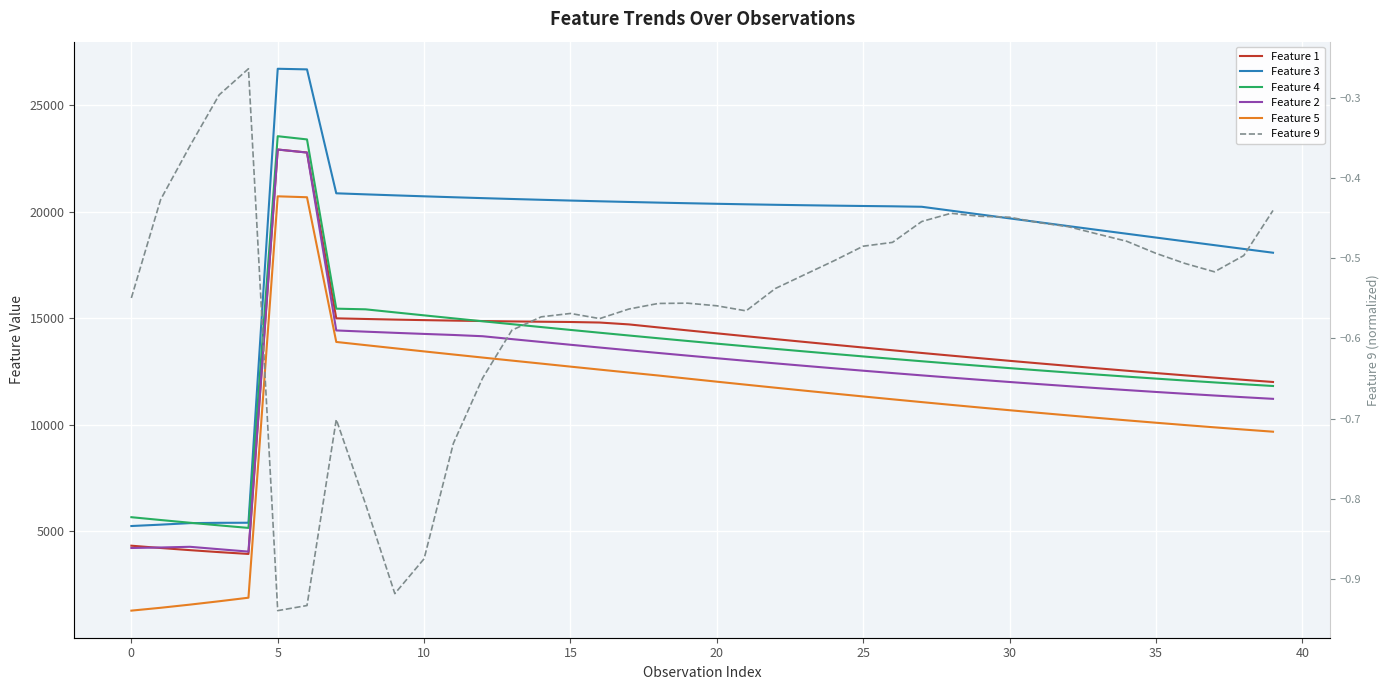

Which series has the largest total across all categories?

Feature 3